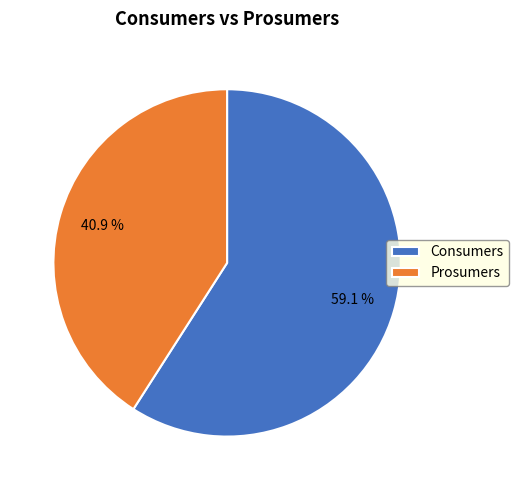

Combined, what portion of the pie is Prosumers and Consumers?

100.0%